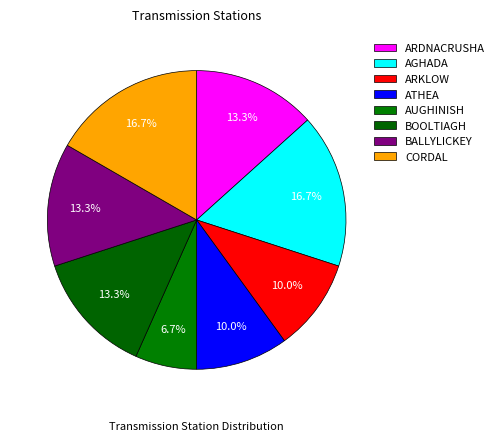

Is it true that AGHADA is 35% of the pie?

False